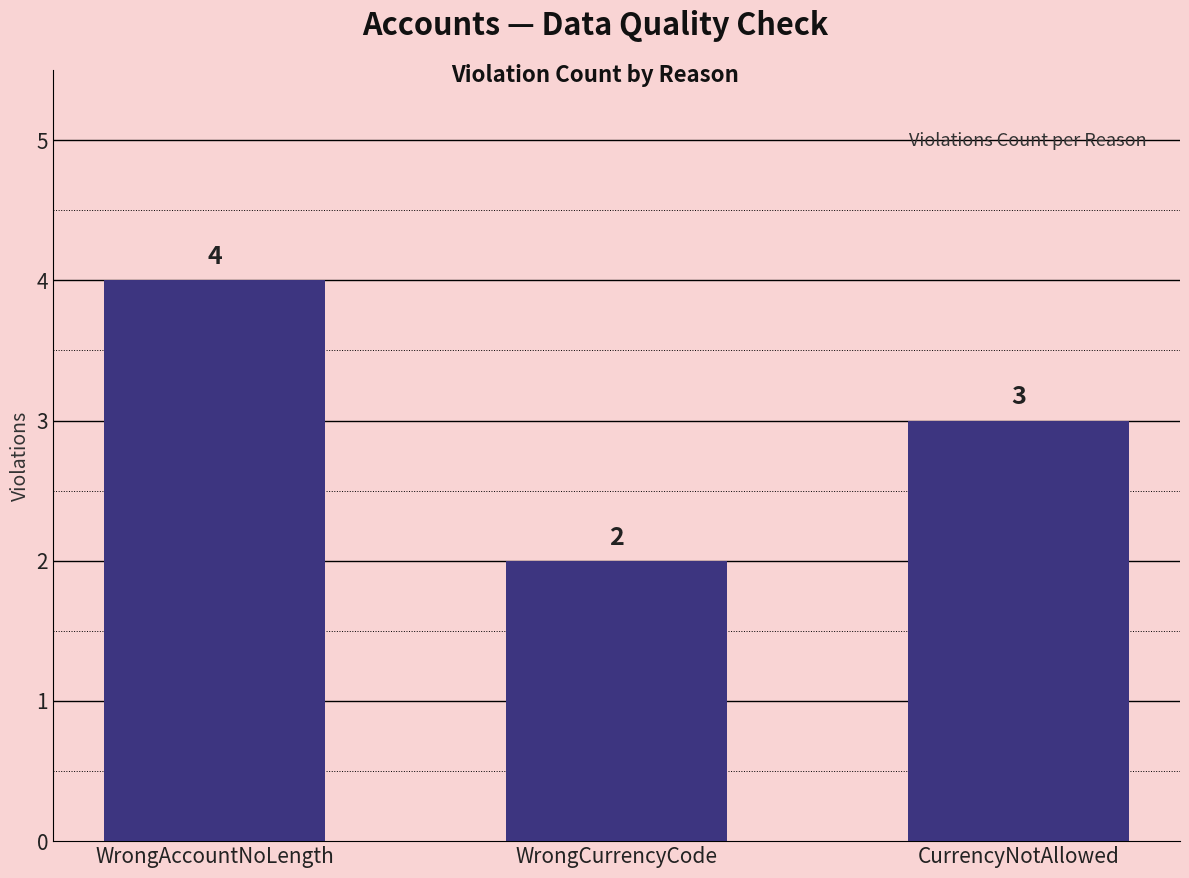

Read the value at CurrencyNotAllowed.

3